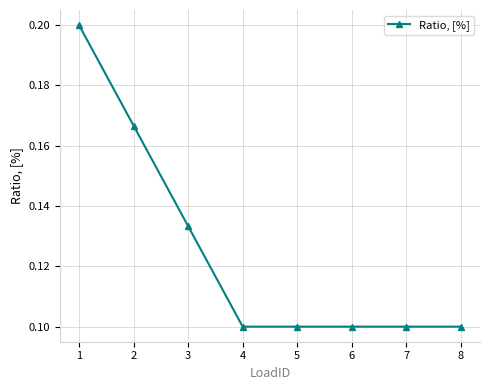

What is the change in value from 1 to 5?

-0.1